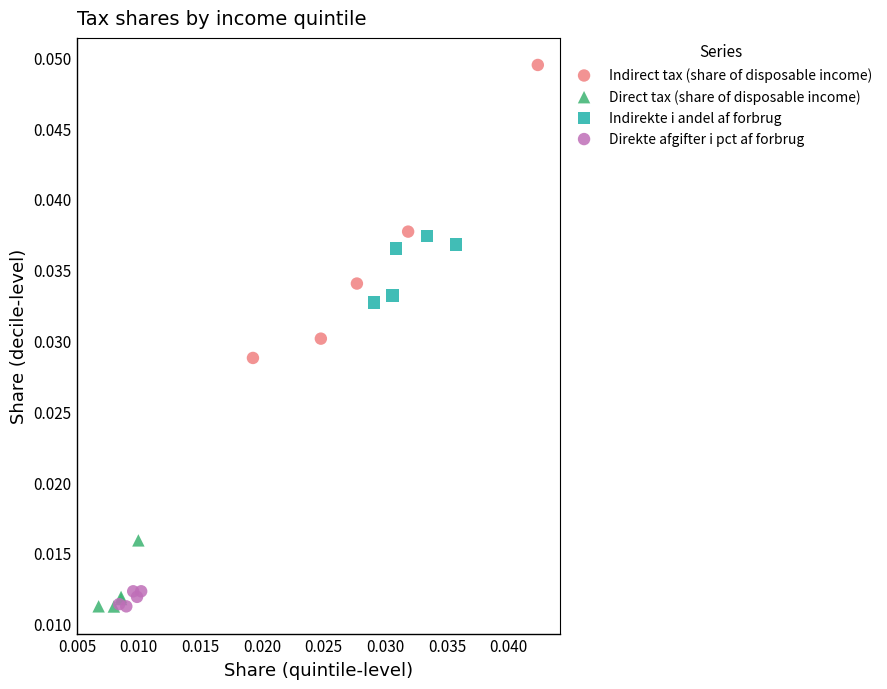

Which series has the widest spread of Y values?

Indirect tax (share of disposable income)